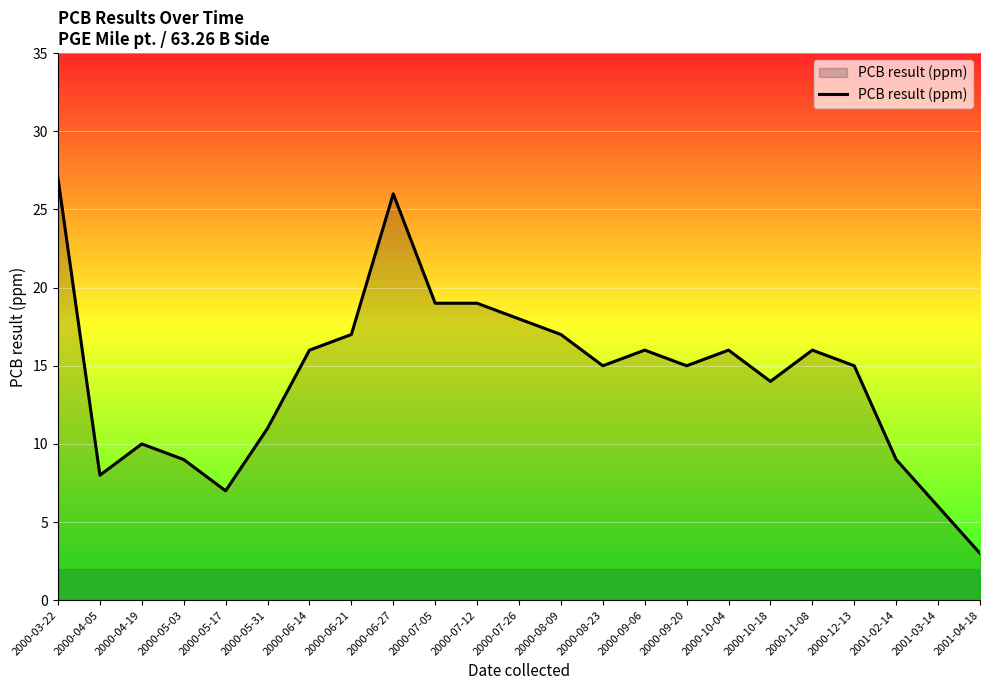

At which category does the data reach its first local peak?

2000-04-19